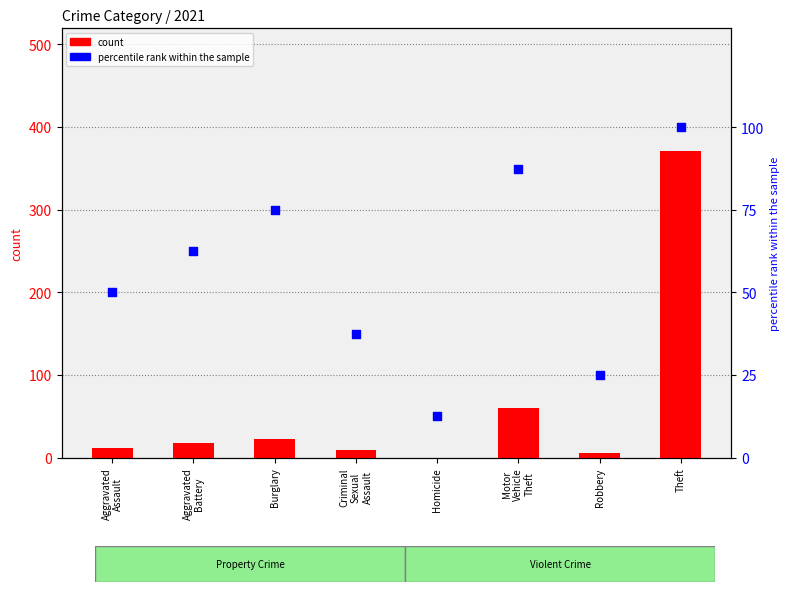

Which series has the widest spread of Y values?

count